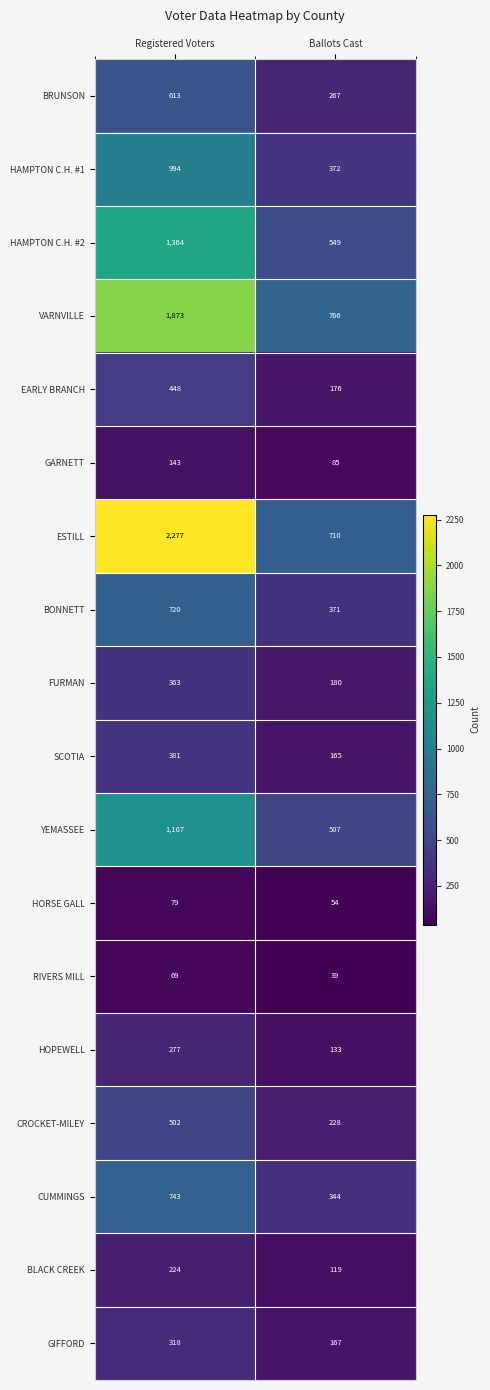

Which series has the largest range (max minus min)?

ESTILL